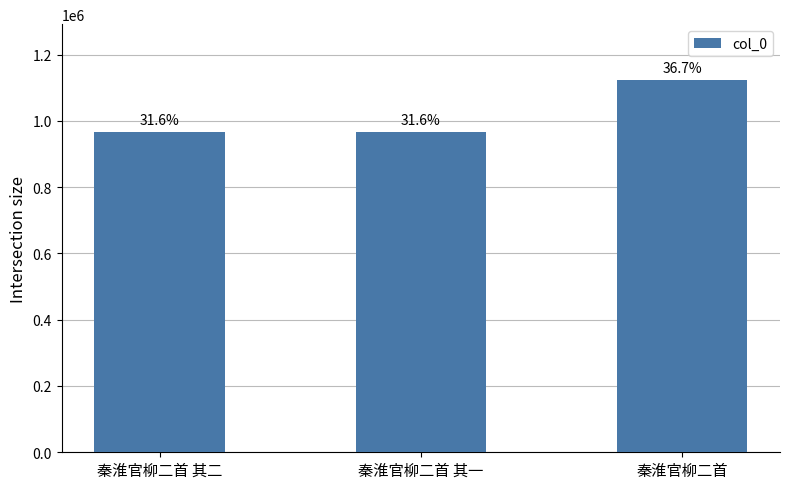

Rank the categories by value from highest to lowest.

秦淮官柳二首, 秦淮官柳二首 其一, 秦淮官柳二首 其二